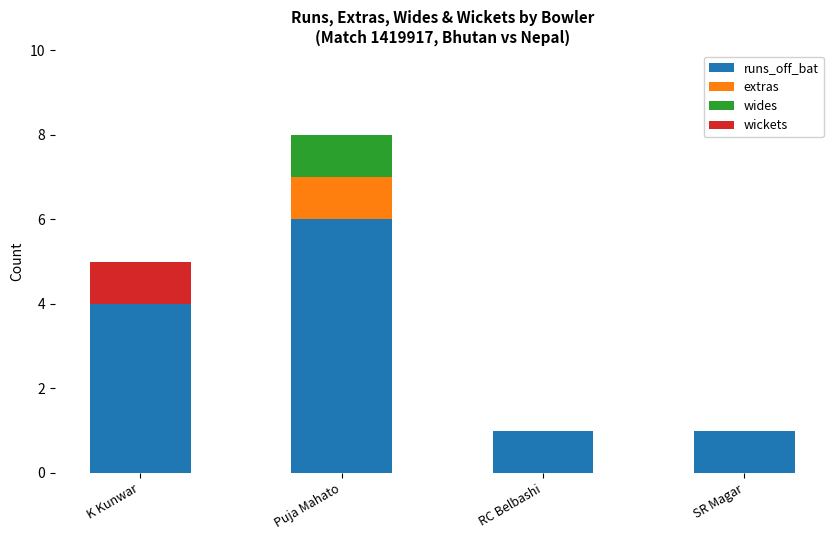

The value of runs_off_bat at K Kunwar is 4. True or false?

True